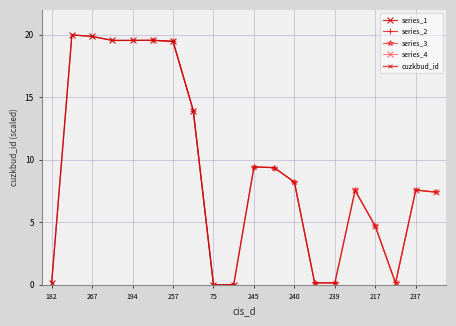

The chart shows a value of 0.3 at 207. True or false?

False